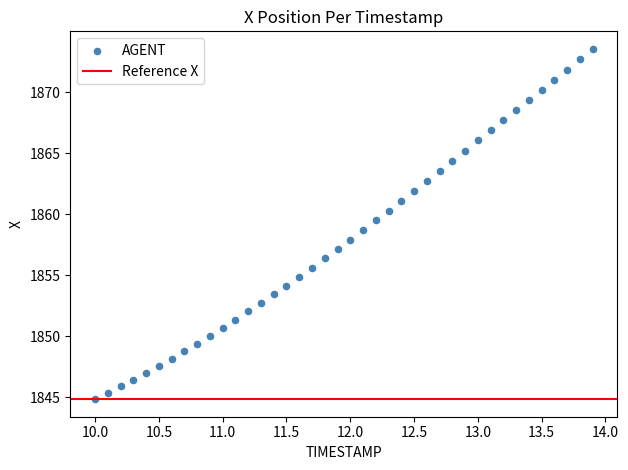

What is the range of X values (max minus min)?

3.9